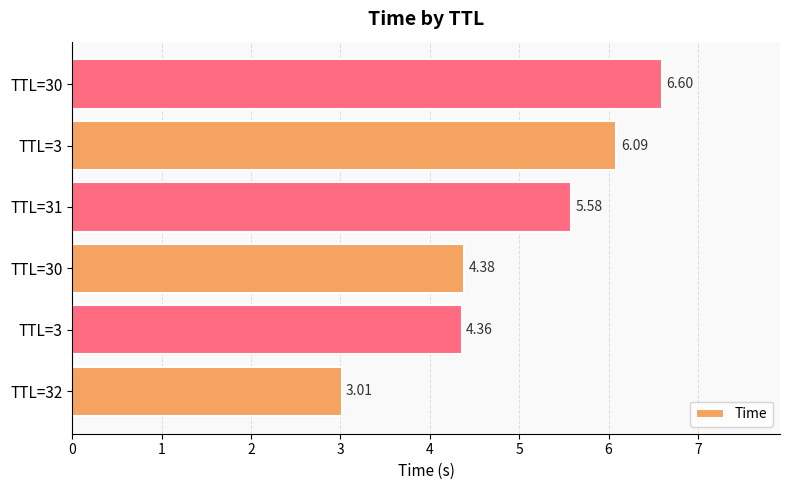

Are the bars grouped side by side (vs. stacked)?

No